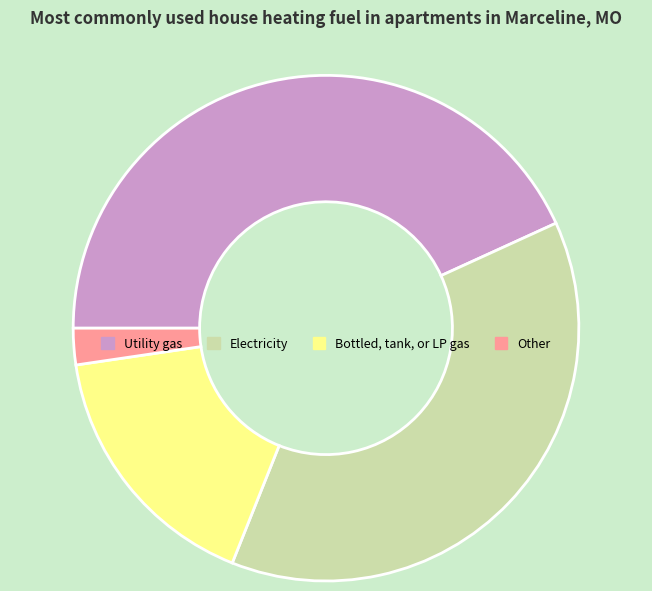

What is the smallest slice in the pie chart?

Other